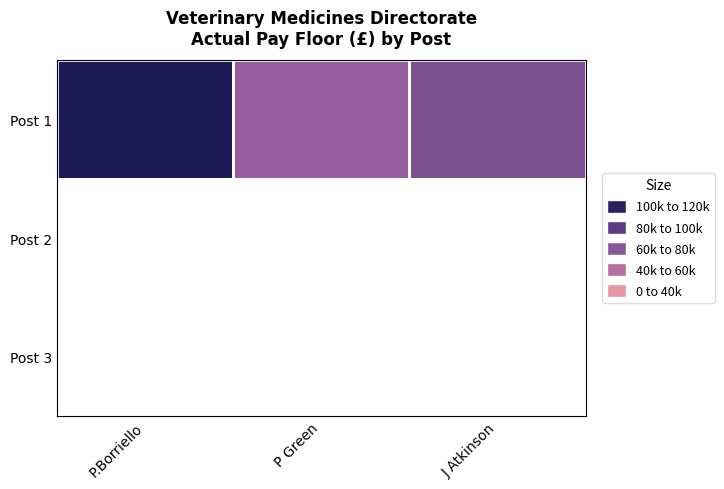

The Post 1 series shows 36135.9 at P Green. True or false?

False